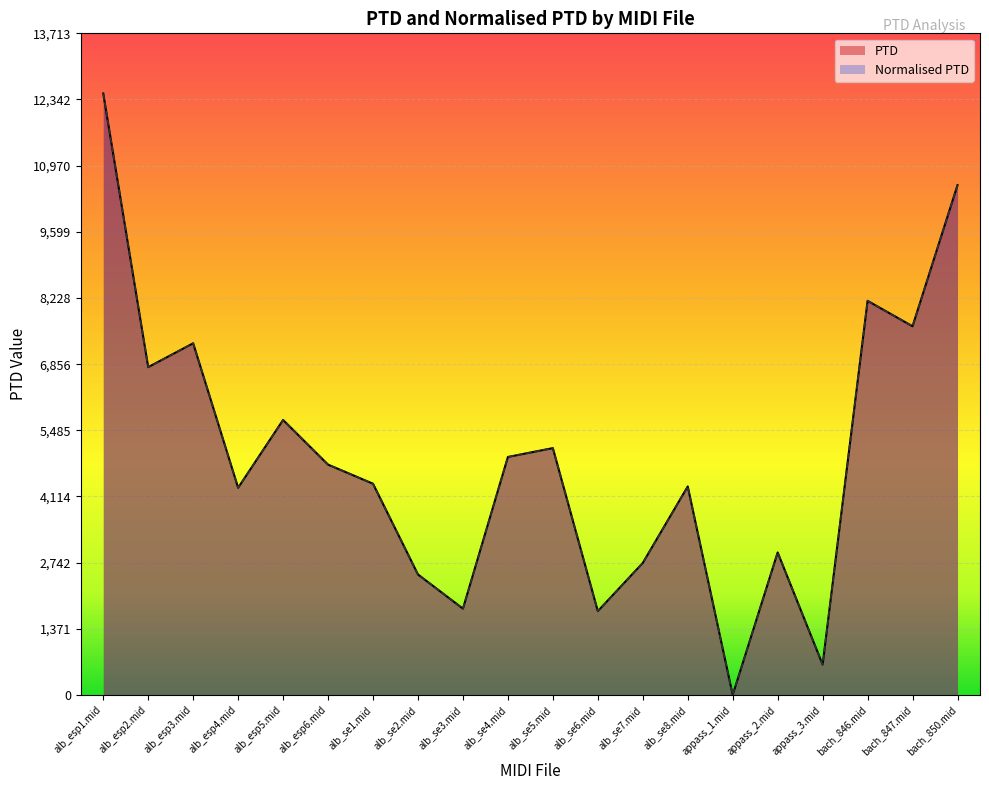

How many distinct data groups are displayed?

2